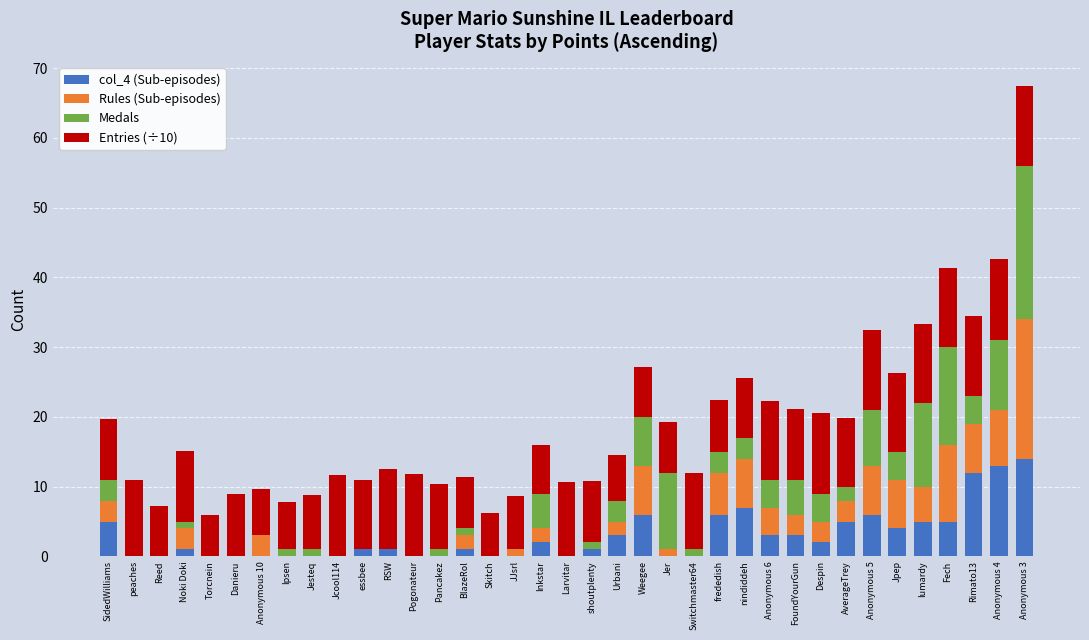

How many series are shown in this chart?

4